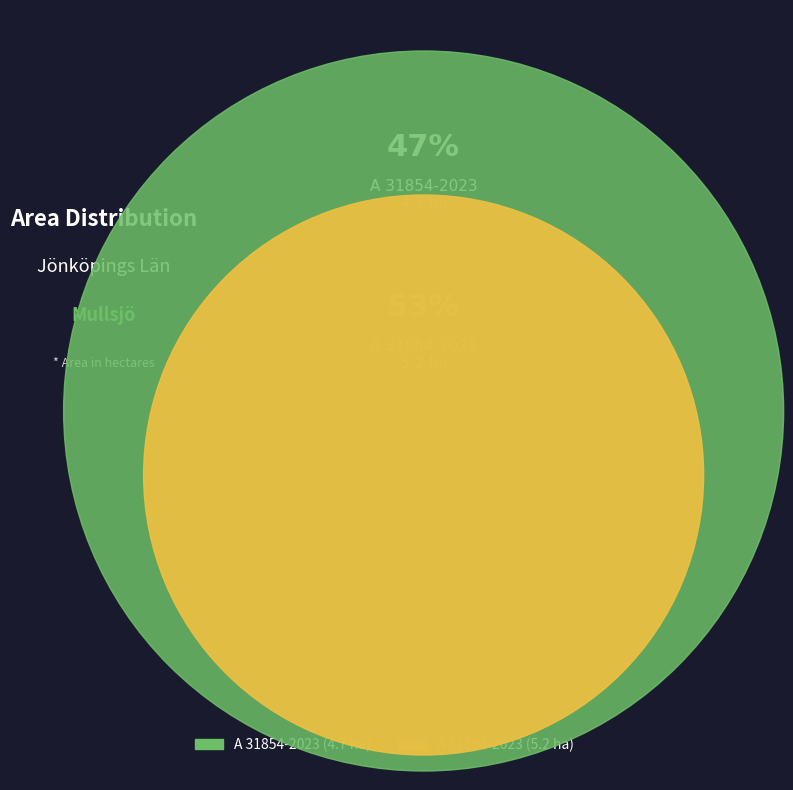

What percentage is the A 31864-2023 slice, to the nearest percent?

53%